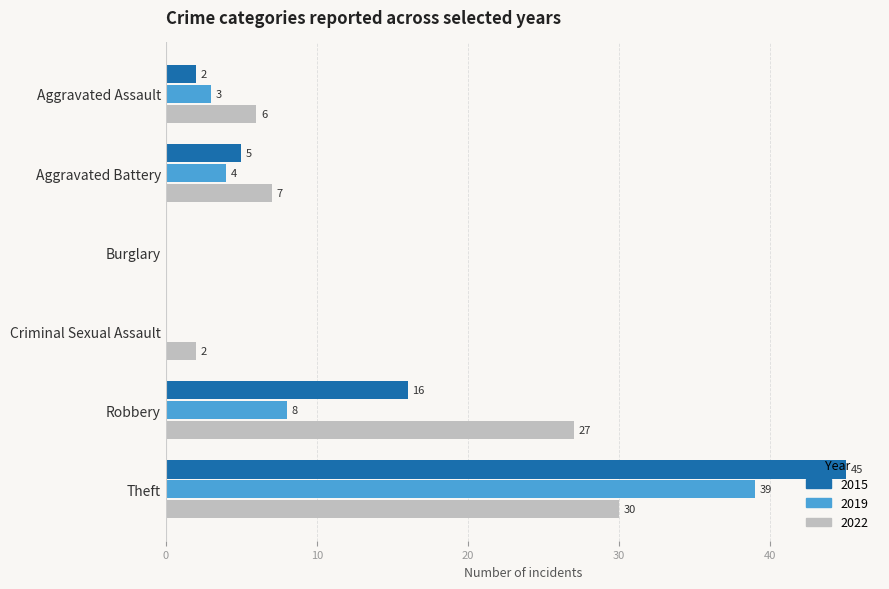

The 2022 series shows 30 at Theft. True or false?

True